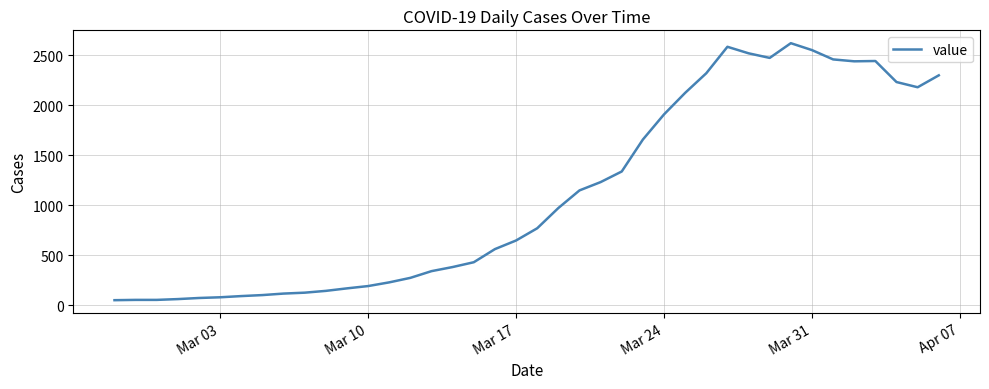

What is the greatest value displayed?

2618